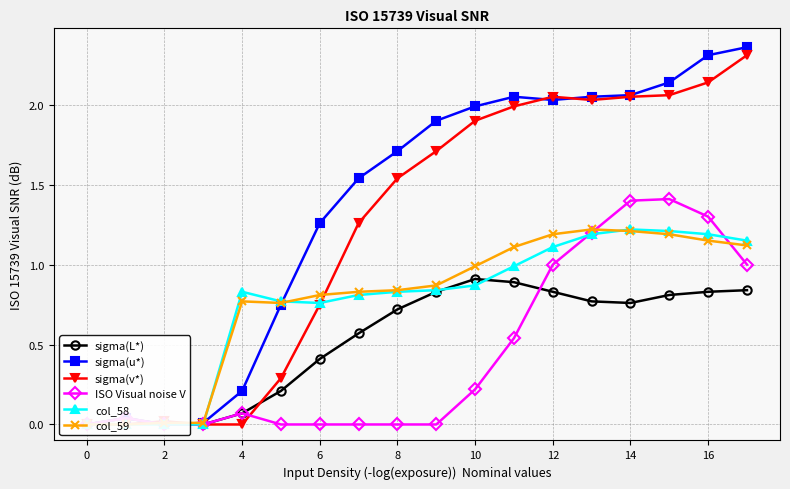

What is the difference between the maximum and minimum values in the sigma(v*) series?

2.3